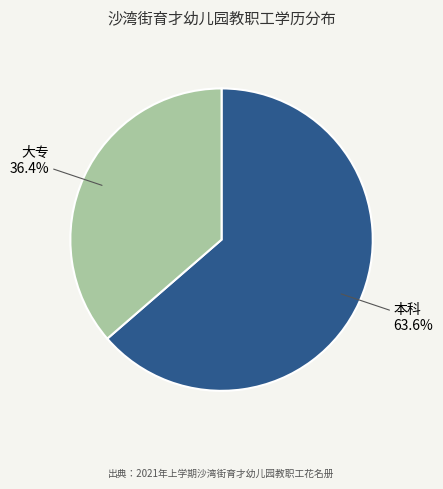

Is it true that 大专 is 31% of the pie?

False